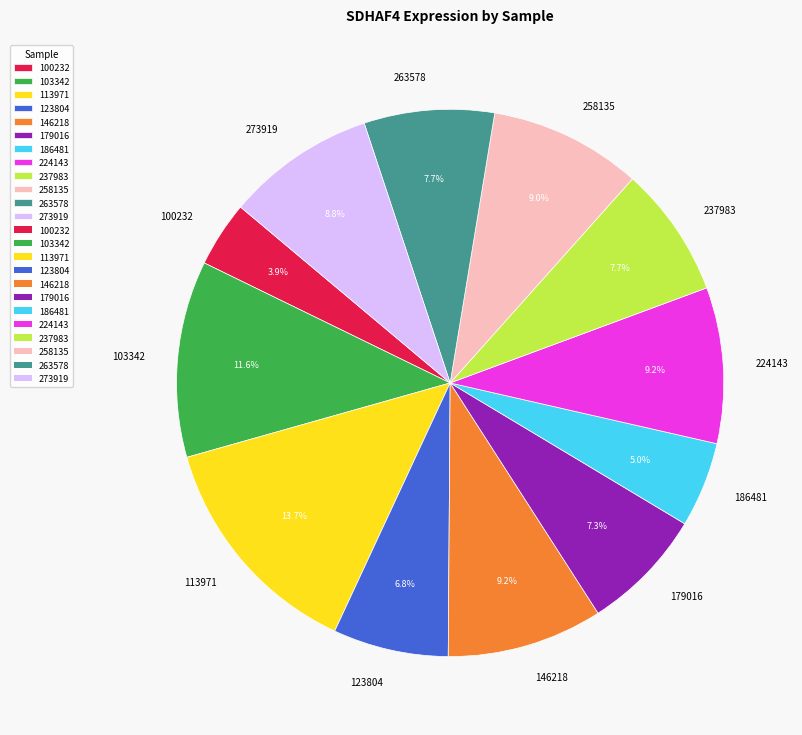

To the nearest percent, what is the difference between the largest and smallest slice percentages?

10%